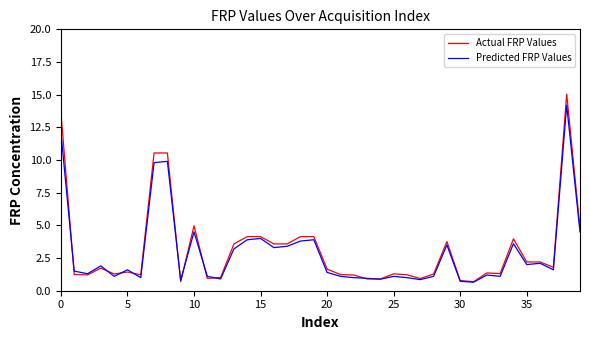

What is the highest value of the Actual FRP Values series?

15.0